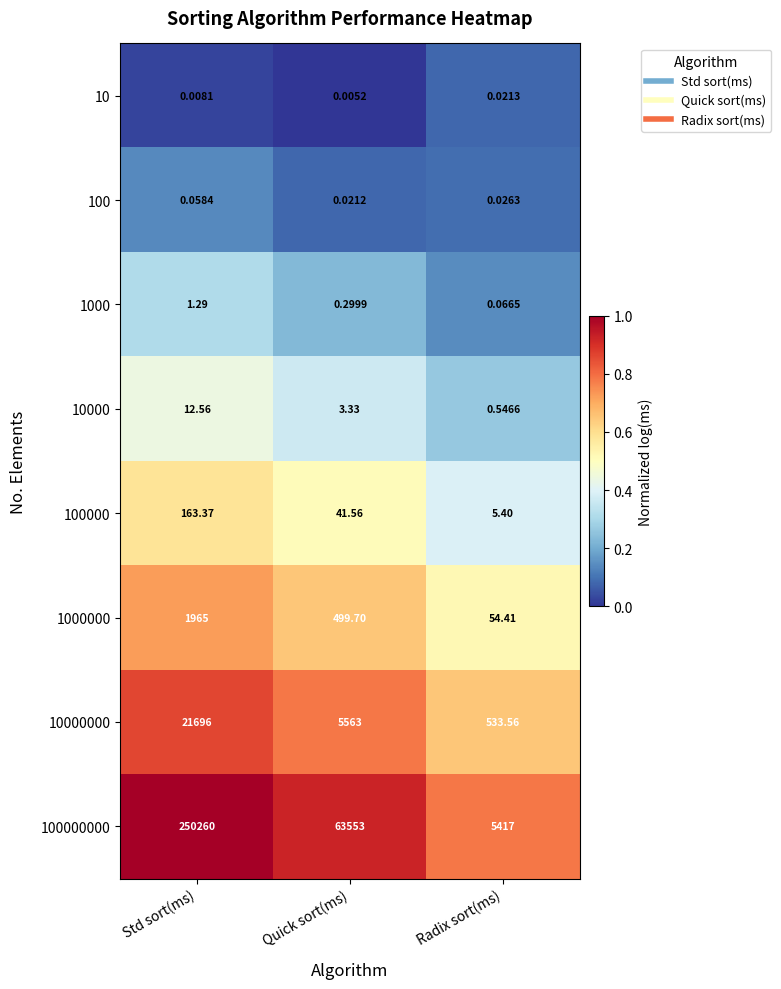

At which category does the chart reach its minimum across all series?

Quick sort(ms)